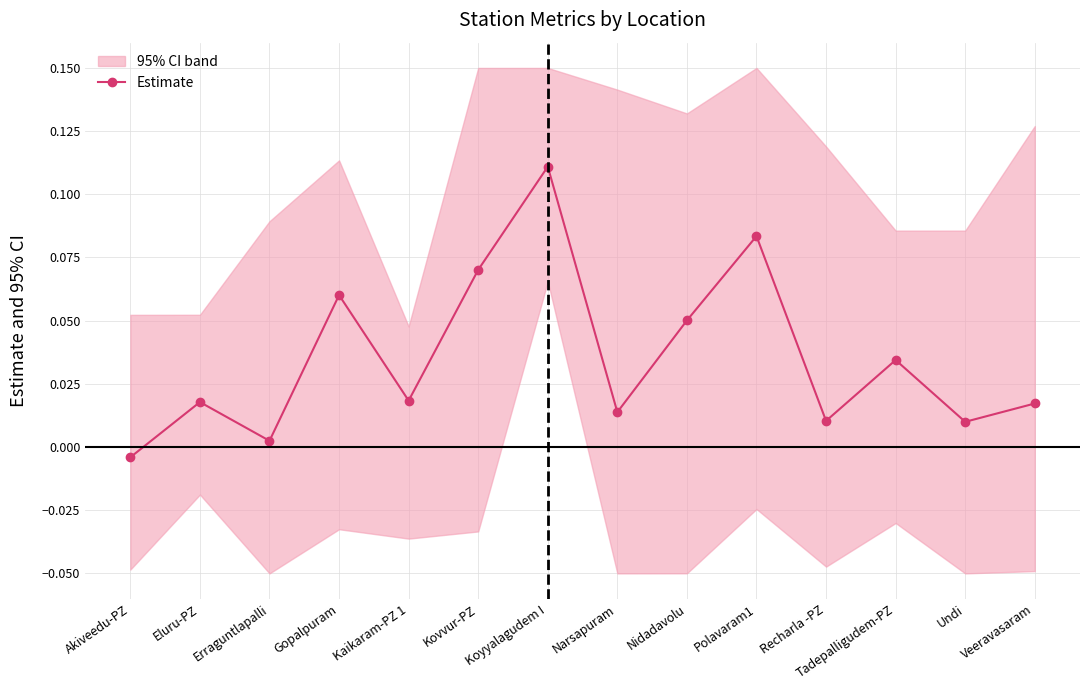

Rank the categories by value from highest to lowest.

Koyyalagudem I, Polavaram1, Kovvur-PZ, Gopalpuram, Nidadavolu, Tadepalligudem-PZ, Kaikaram-PZ 1, Eluru-PZ, Veeravasaram, Narsapuram, Recharla -PZ, Undi, Erraguntlapalli, Akiveedu-PZ